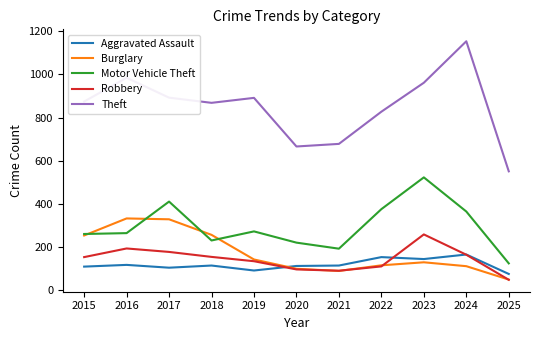

What is the total value across all series at 2017?

1915